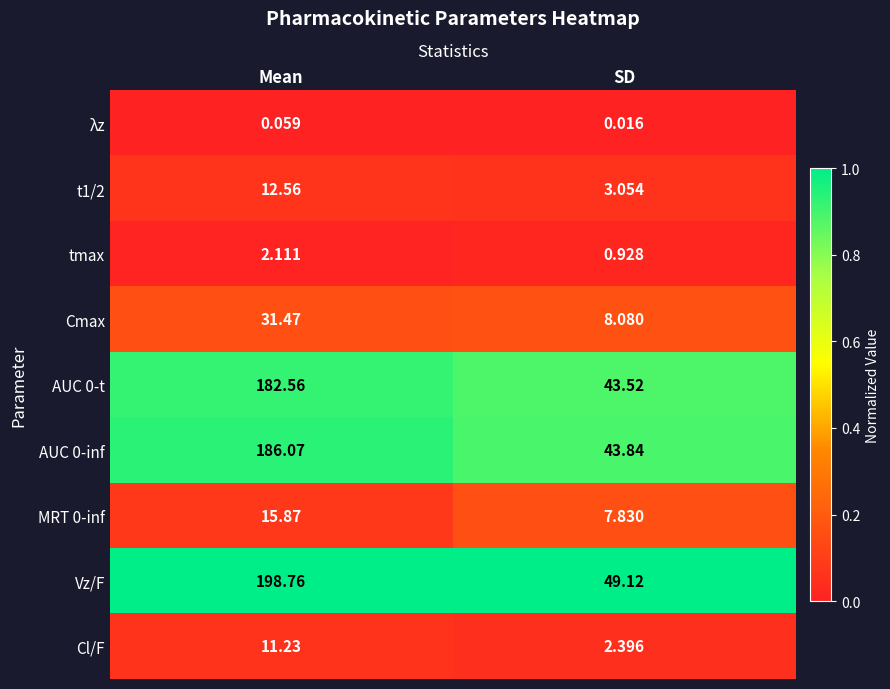

Between Mean and SD, which series saw the biggest shift?

Vz/F